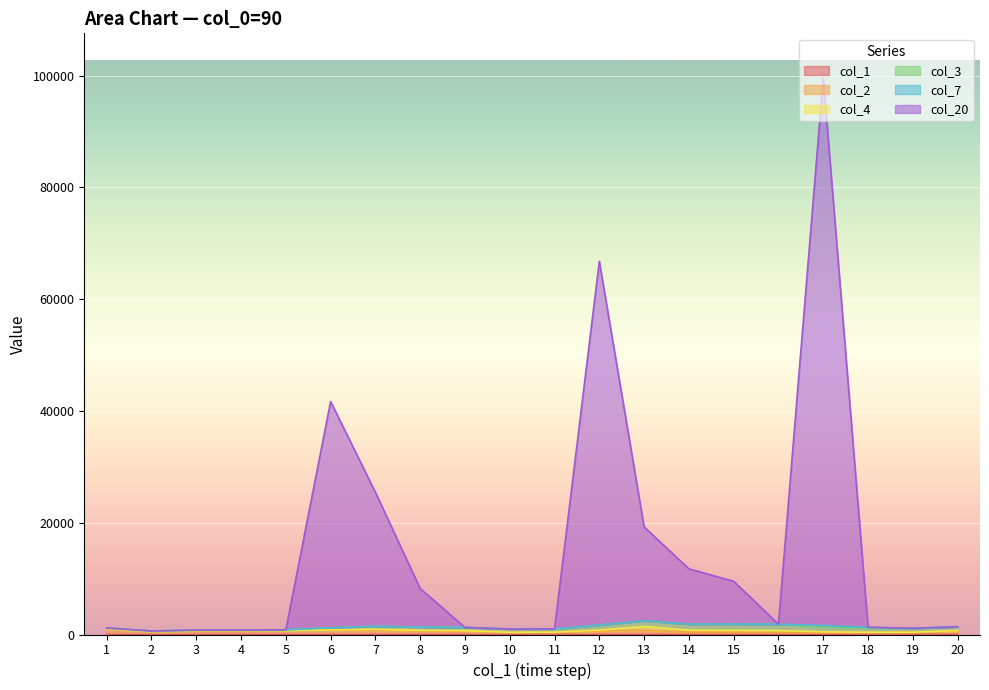

In col_20, how many points are lower than both neighbors (excluding endpoints)?

4